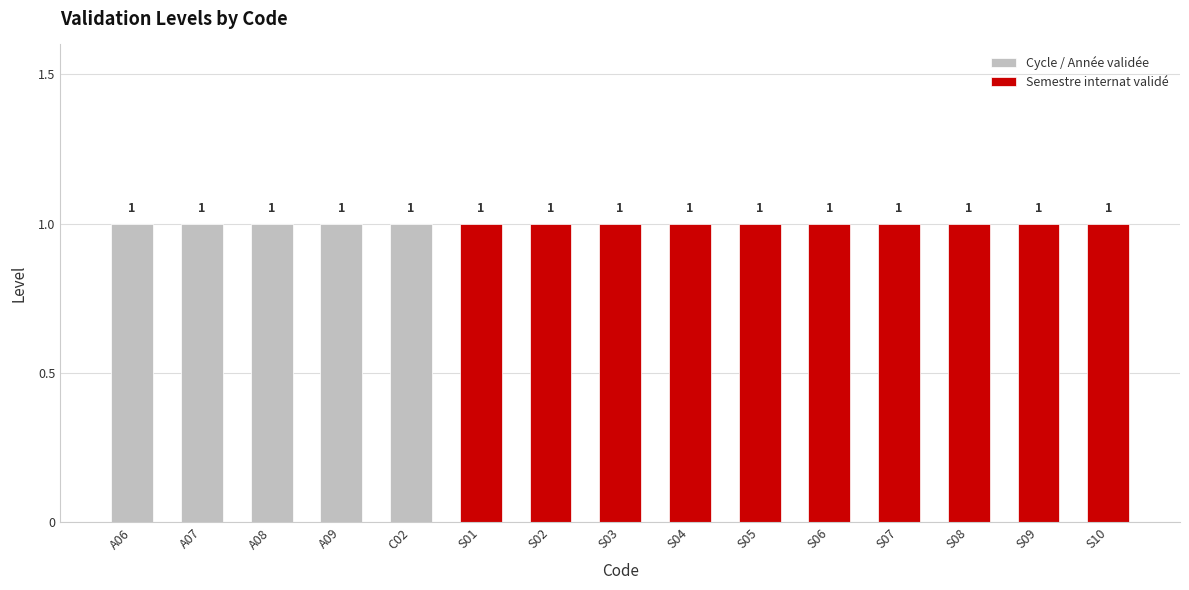

List the labels in order of Semestre internat validé value, largest first.

S01, S02, S03, S04, S05, S06, S07, S08, S09, S10, A06, A07, A08, A09, C02